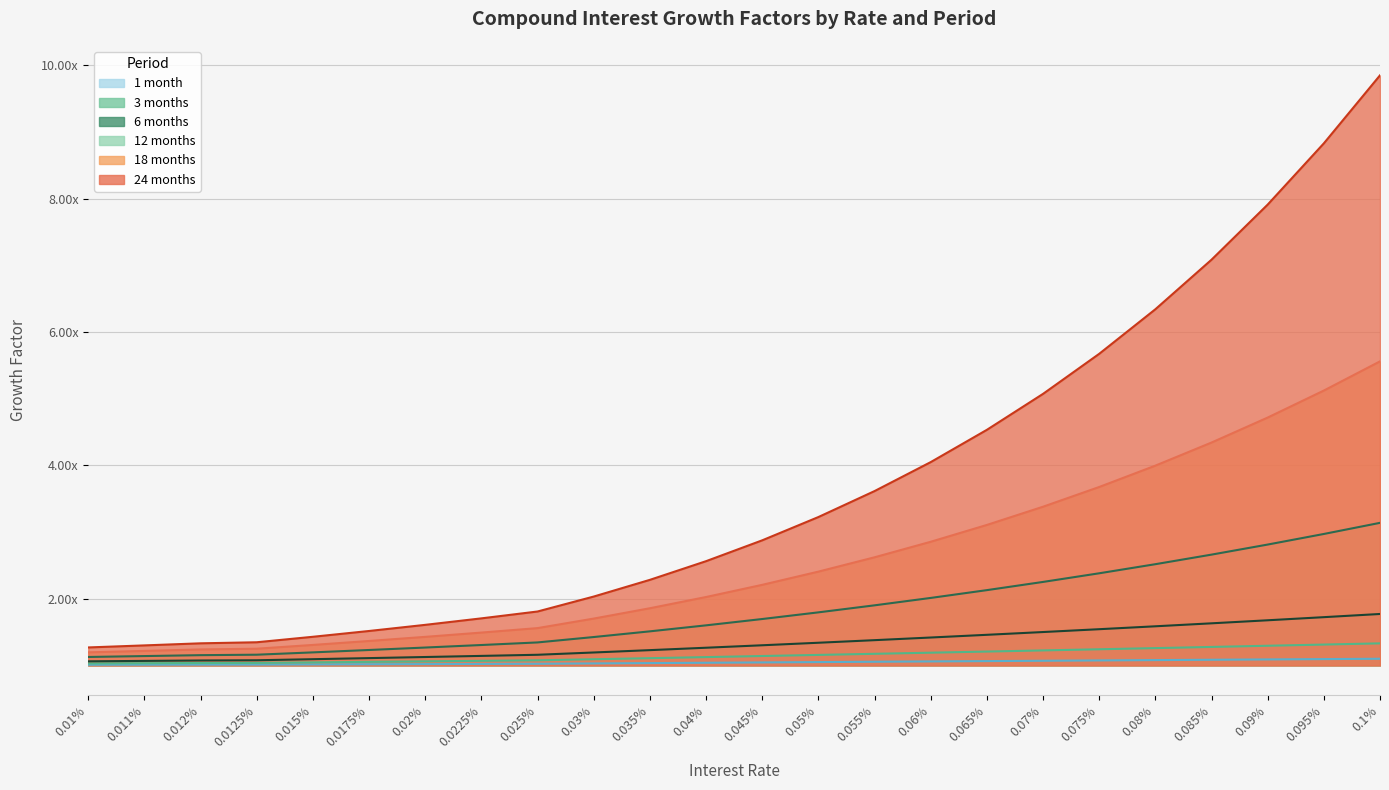

Reading left to right, what are all the values shown in this chart?

1 month: 0.01%=1.0	0.011%=1.0	0.012%=1.0	0.0125%=1.0	0.015%=1.0	0.0175%=1.0	0.02%=1.0	0.0225%=1.0	0.025%=1.0	0.03%=1.0	0.035%=1.0	0.04%=1.0	0.045%=1.0	0.05%=1.1	0.055%=1.1	0.06%=1.1	0.065%=1.1	0.07%=1.1	0.075%=1.1	0.08%=1.1	0.085%=1.1	0.09%=1.1	0.095%=1.1	0.1%=1.1
3 months: 0.01%=1.0	0.011%=1.0	0.012%=1.0	0.0125%=1.0	0.015%=1.0	0.0175%=1.1	0.02%=1.1	0.0225%=1.1	0.025%=1.1	0.03%=1.1	0.035%=1.1	0.04%=1.1	0.045%=1.1	0.05%=1.2	0.055%=1.2	0.06%=1.2	0.065%=1.2	0.07%=1.2	0.075%=1.2	0.08%=1.3	0.085%=1.3	0.09%=1.3	0.095%=1.3	0.1%=1.3
6 months: 0.01%=1.1	0.011%=1.1	0.012%=1.1	0.0125%=1.1	0.015%=1.1	0.0175%=1.1	0.02%=1.1	0.0225%=1.1	0.025%=1.2	0.03%=1.2	0.035%=1.2	0.04%=1.3	0.045%=1.3	0.05%=1.3	0.055%=1.4	0.06%=1.4	0.065%=1.5	0.07%=1.5	0.075%=1.5	0.08%=1.6	0.085%=1.6	0.09%=1.7	0.095%=1.7	0.1%=1.8
12 months: 0.01%=1.1	0.011%=1.1	0.012%=1.2	0.0125%=1.2	0.015%=1.2	0.0175%=1.2	0.02%=1.3	0.0225%=1.3	0.025%=1.3	0.03%=1.4	0.035%=1.5	0.04%=1.6	0.045%=1.7	0.05%=1.8	0.055%=1.9	0.06%=2.0	0.065%=2.1	0.07%=2.3	0.075%=2.4	0.08%=2.5	0.085%=2.7	0.09%=2.8	0.095%=3.0	0.1%=3.1
18 months: 0.01%=1.2	0.011%=1.2	0.012%=1.2	0.0125%=1.3	0.015%=1.3	0.0175%=1.4	0.02%=1.4	0.0225%=1.5	0.025%=1.6	0.03%=1.7	0.035%=1.9	0.04%=2.0	0.045%=2.2	0.05%=2.4	0.055%=2.6	0.06%=2.9	0.065%=3.1	0.07%=3.4	0.075%=3.7	0.08%=4.0	0.085%=4.3	0.09%=4.7	0.095%=5.1	0.1%=5.6
24 months: 0.01%=1.3	0.011%=1.3	0.012%=1.3	0.0125%=1.3	0.015%=1.4	0.0175%=1.5	0.02%=1.6	0.0225%=1.7	0.025%=1.8	0.03%=2.0	0.035%=2.3	0.04%=2.6	0.045%=2.9	0.05%=3.2	0.055%=3.6	0.06%=4.0	0.065%=4.5	0.07%=5.1	0.075%=5.7	0.08%=6.3	0.085%=7.1	0.09%=7.9	0.095%=8.8	0.1%=9.8